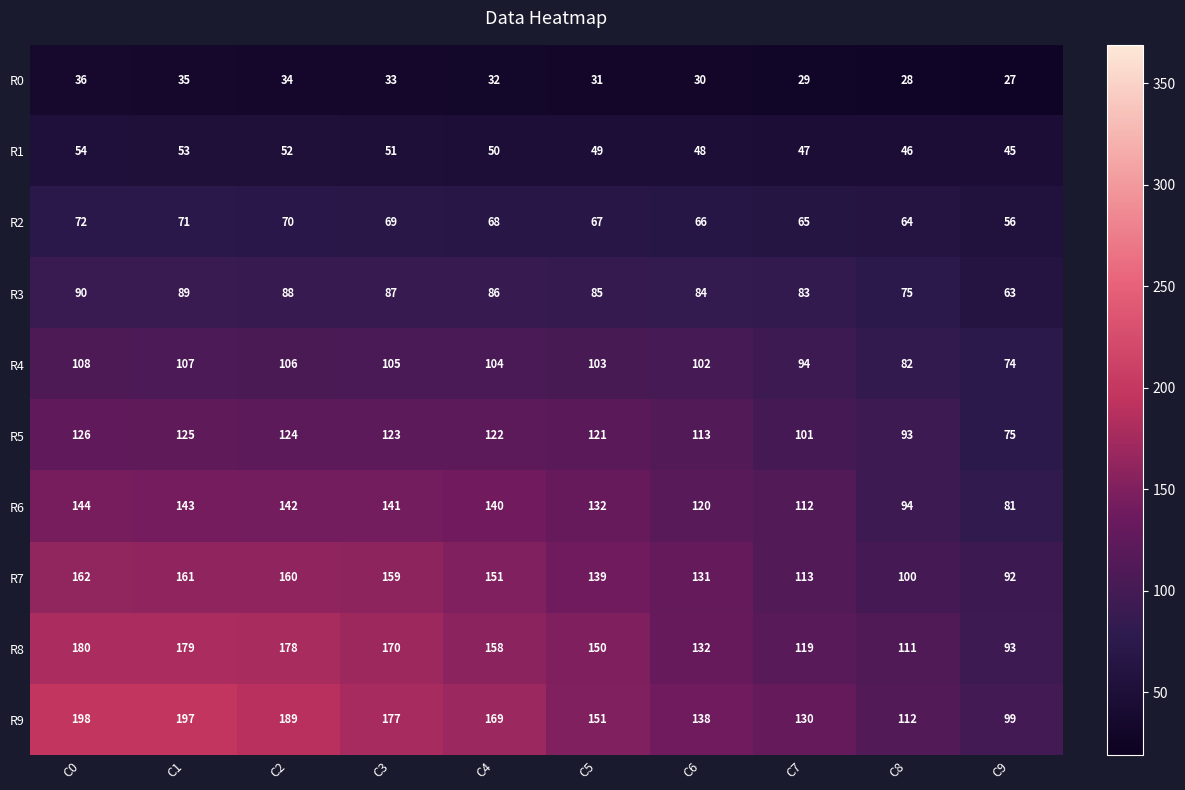

Which category has the lowest value across all series?

C9